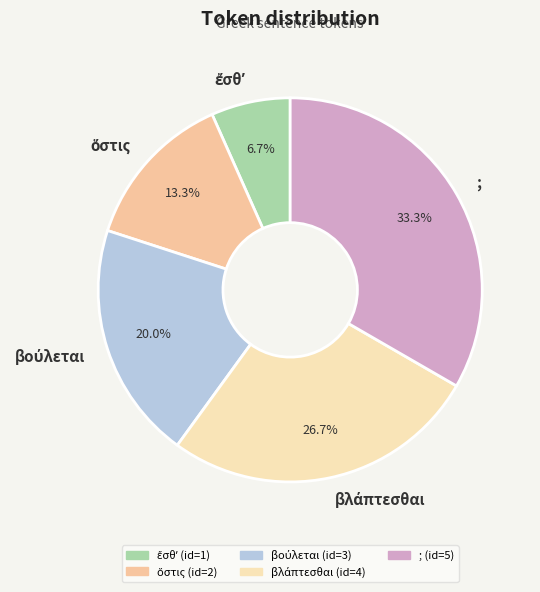

Does any single category account for the majority?

No